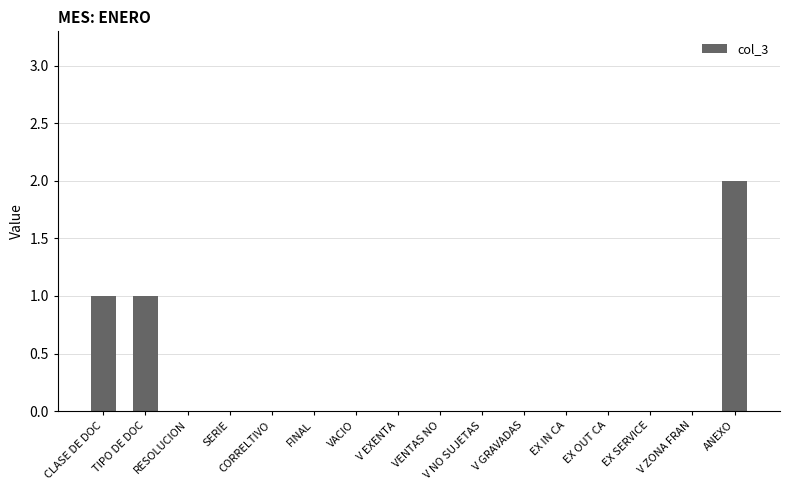

True or false: the data shows 1 at EX SERVICE.

False